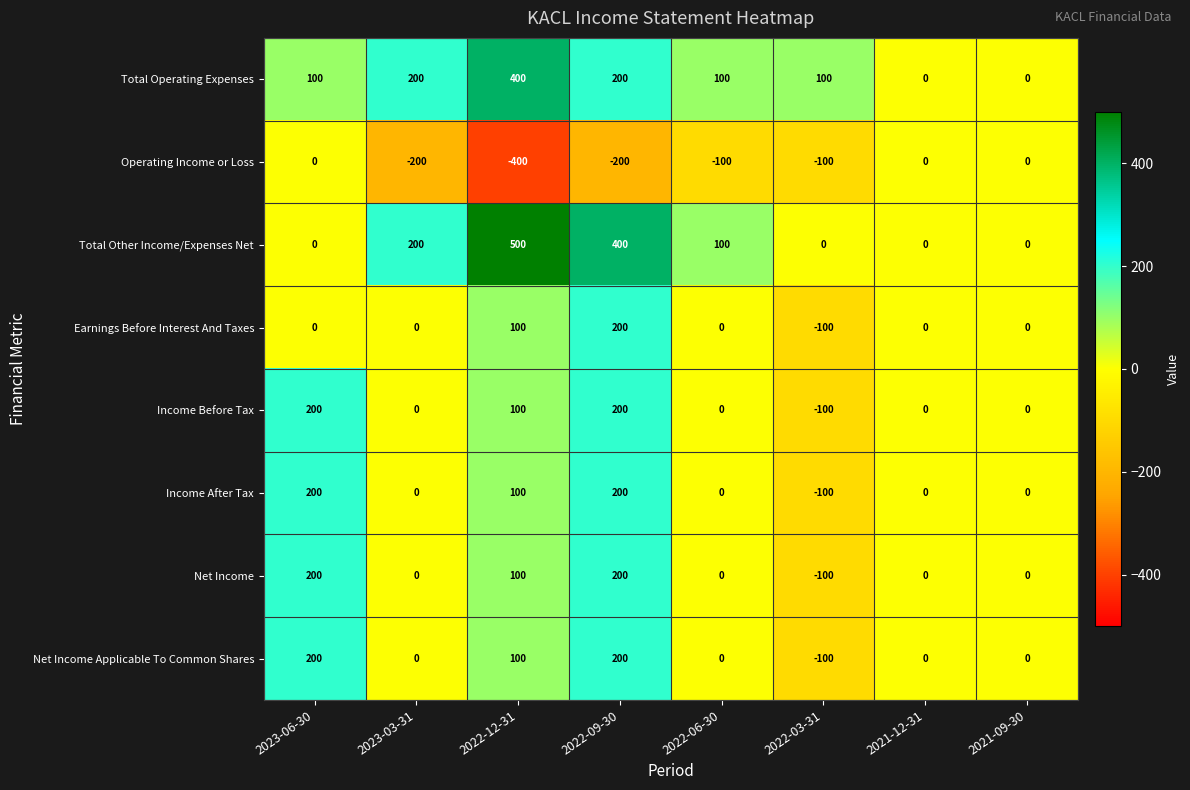

Which label corresponds to the largest value in the chart?

2022-12-31